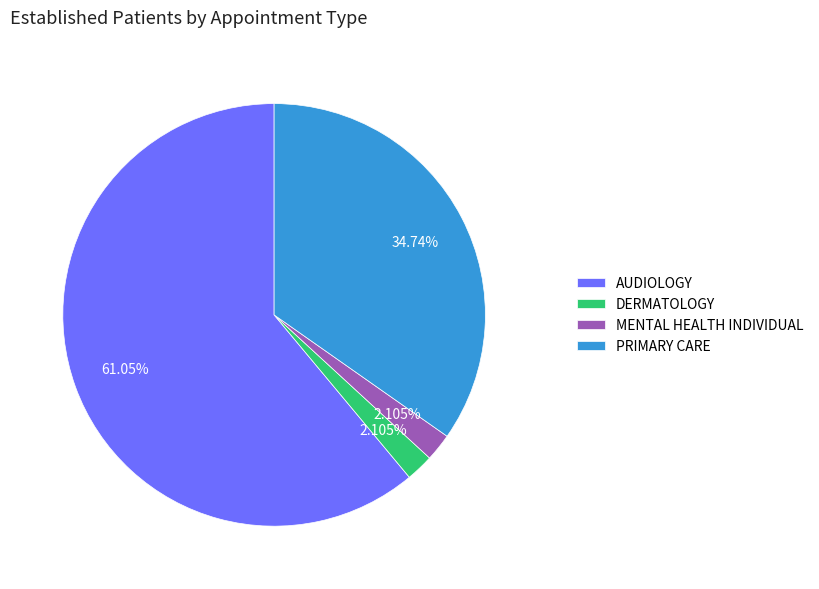

Does any single category account for the majority?

Yes